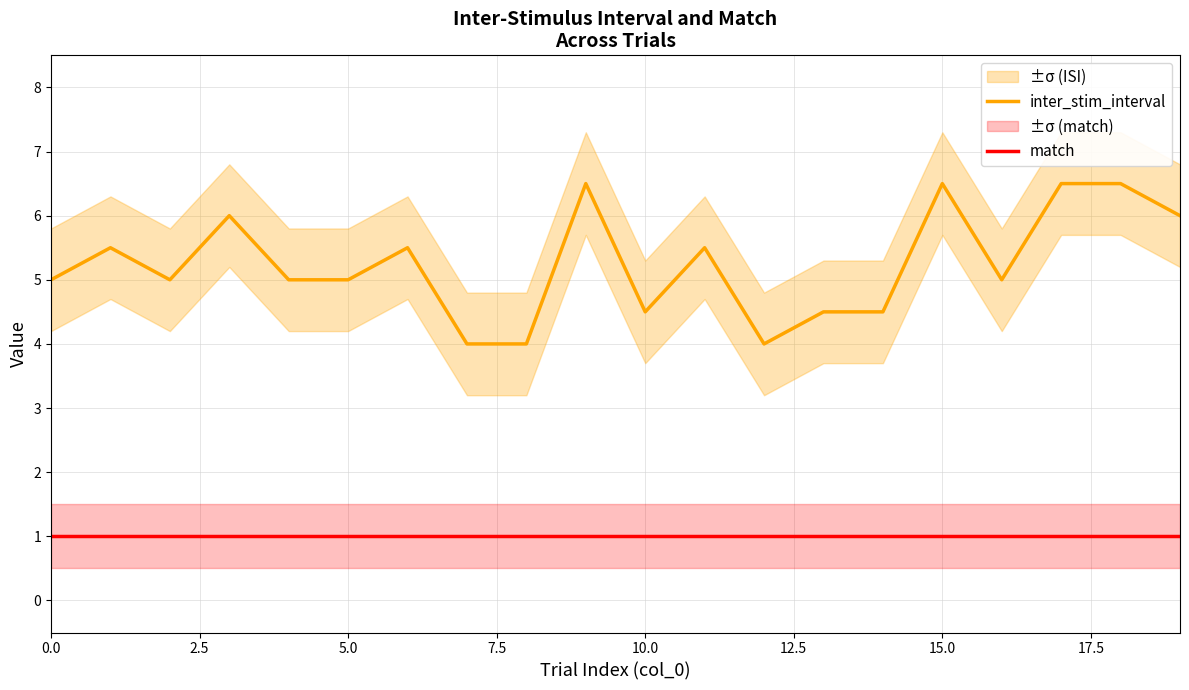

At which category is the sum across all series the highest?

9